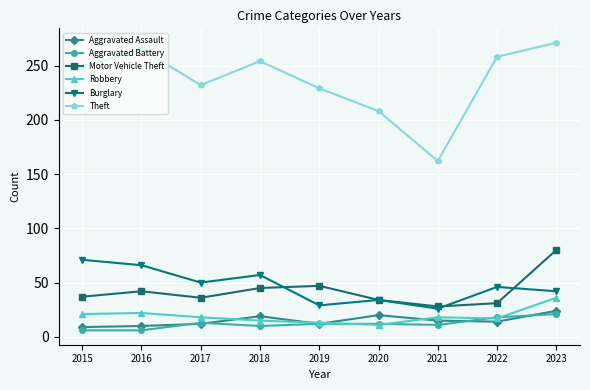

What is the maximum value for Burglary?

71